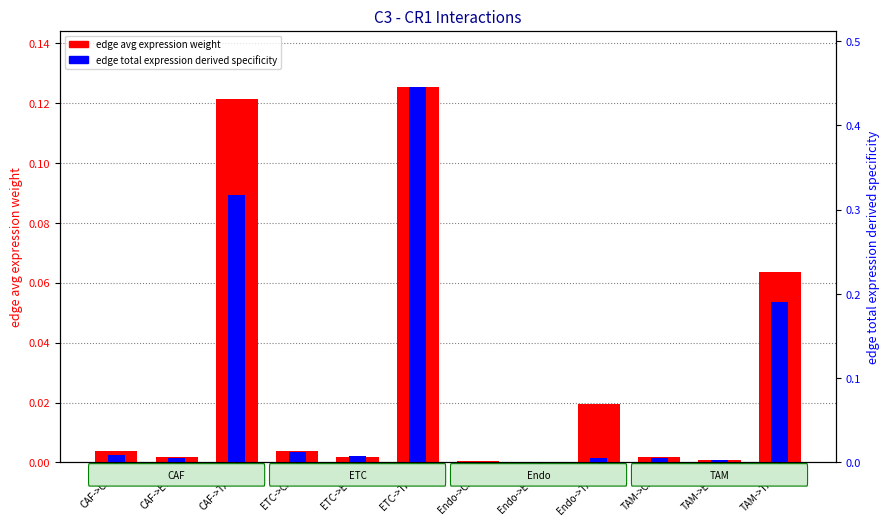

The value of edge total expression derived specificity at ETC->CAF is 0.0. True or false?

True